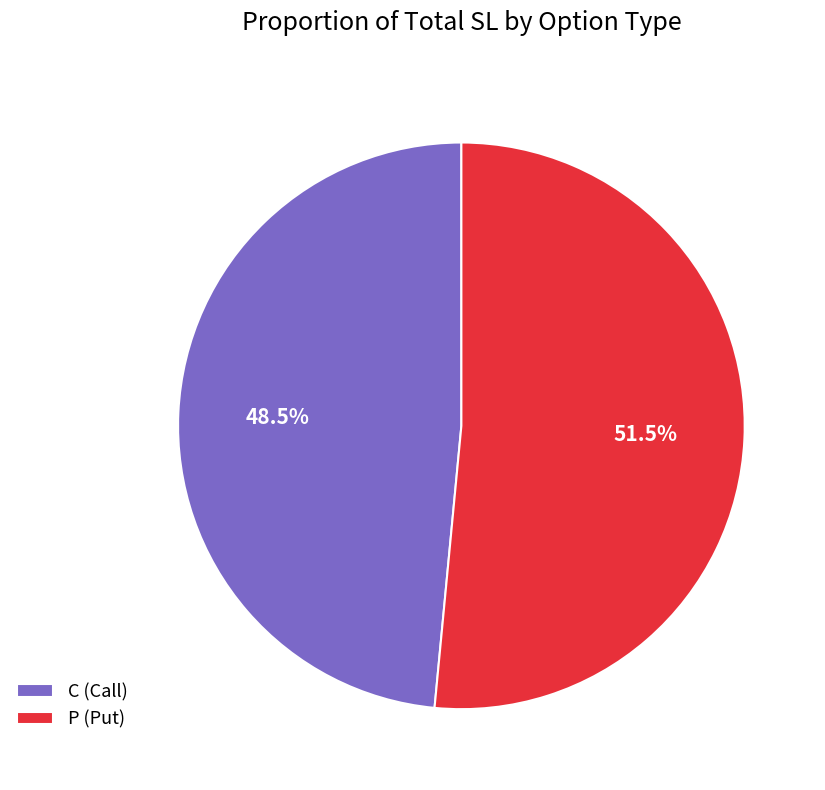

Is there any slice that represents more than half of the pie?

Yes